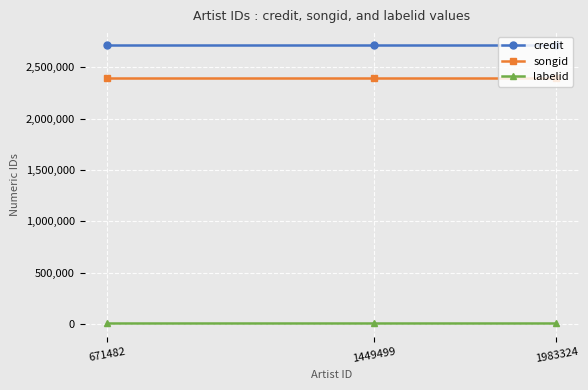

What is the lowest value of the credit series?

2717566